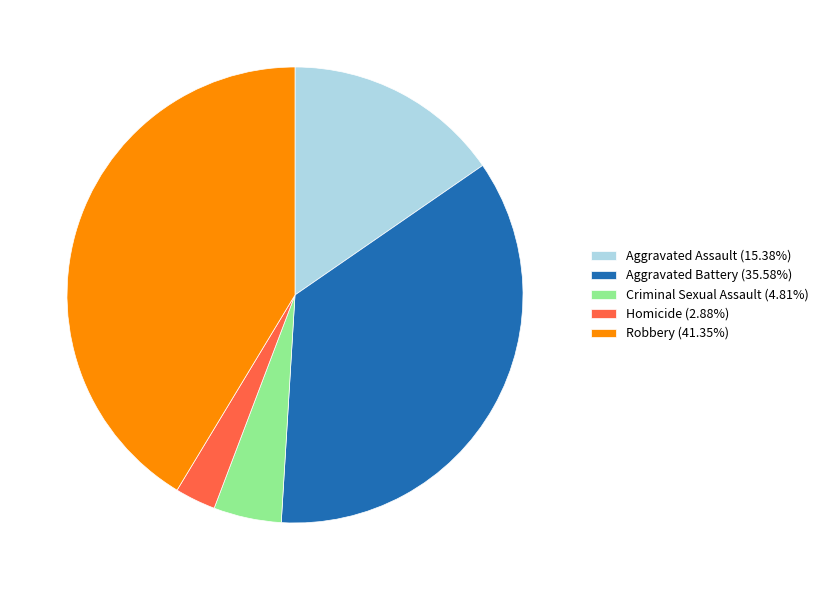

Count the number of slices in the pie.

5